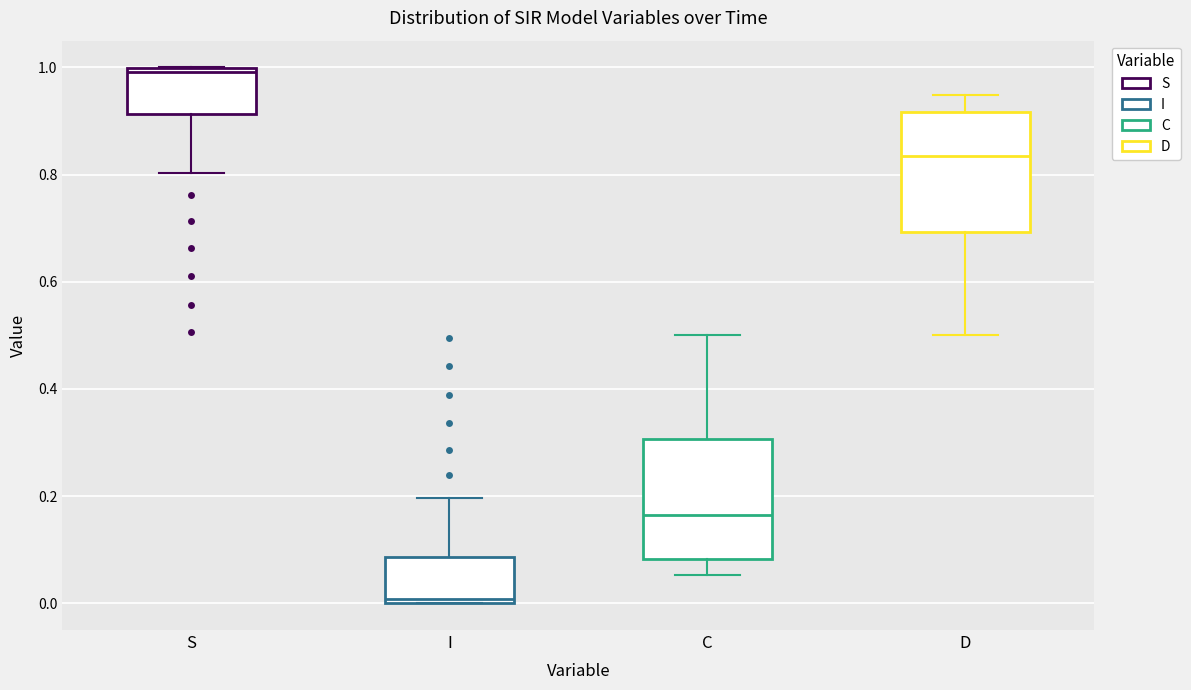

Which box's median line is the highest?

S